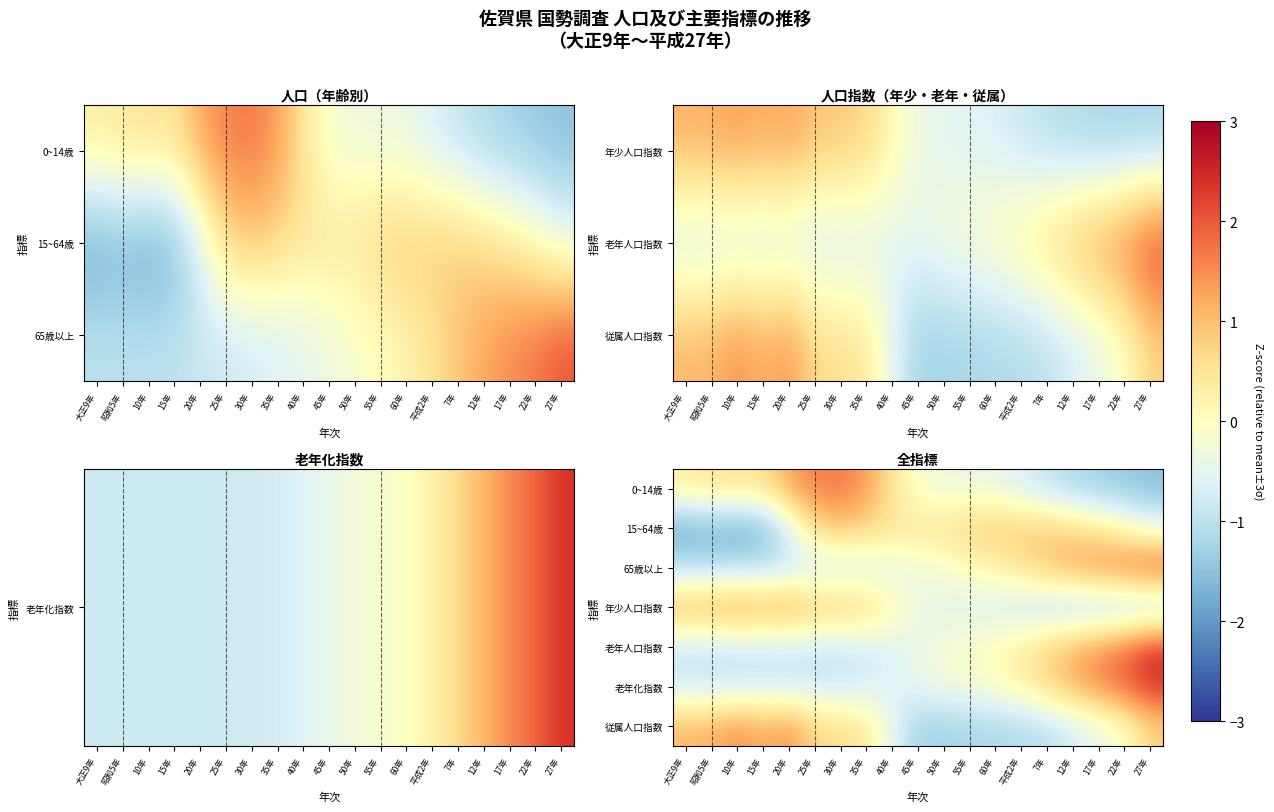

Rank the series by their maximum value, from highest to lowest.

老年人口指数, 老年化指数, 65歳以上, 0~14歳, 従属人口指数, 年少人口指数, 15~64歳